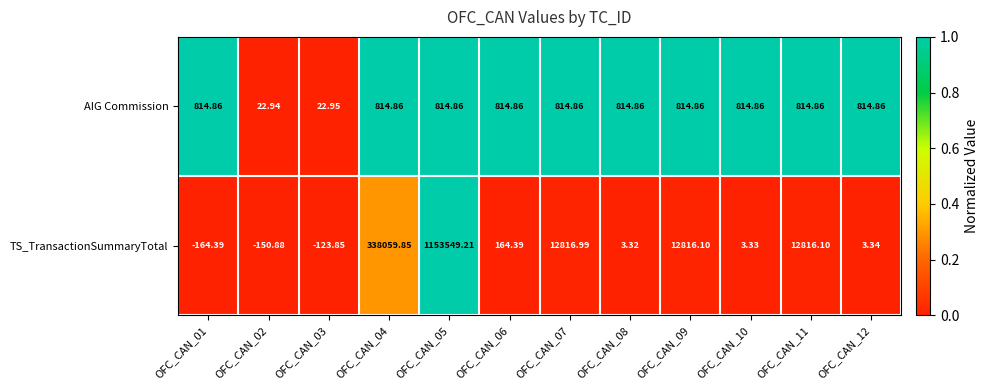

Is the value of AIG Commission at OFC_CAN_12 greater than the value of TS_TransactionSummaryTotal at OFC_CAN_04?

No